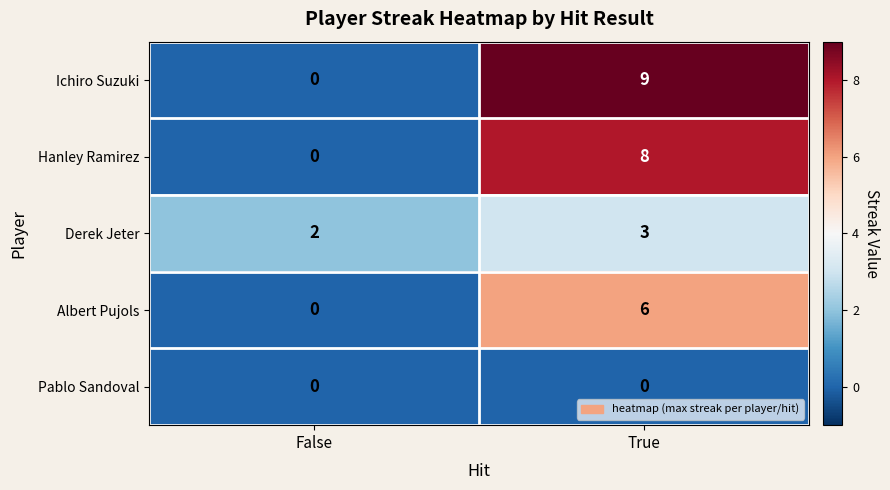

List the series in order of their peak value, lowest first.

Pablo Sandoval, Derek Jeter, Albert Pujols, Hanley Ramirez, Ichiro Suzuki